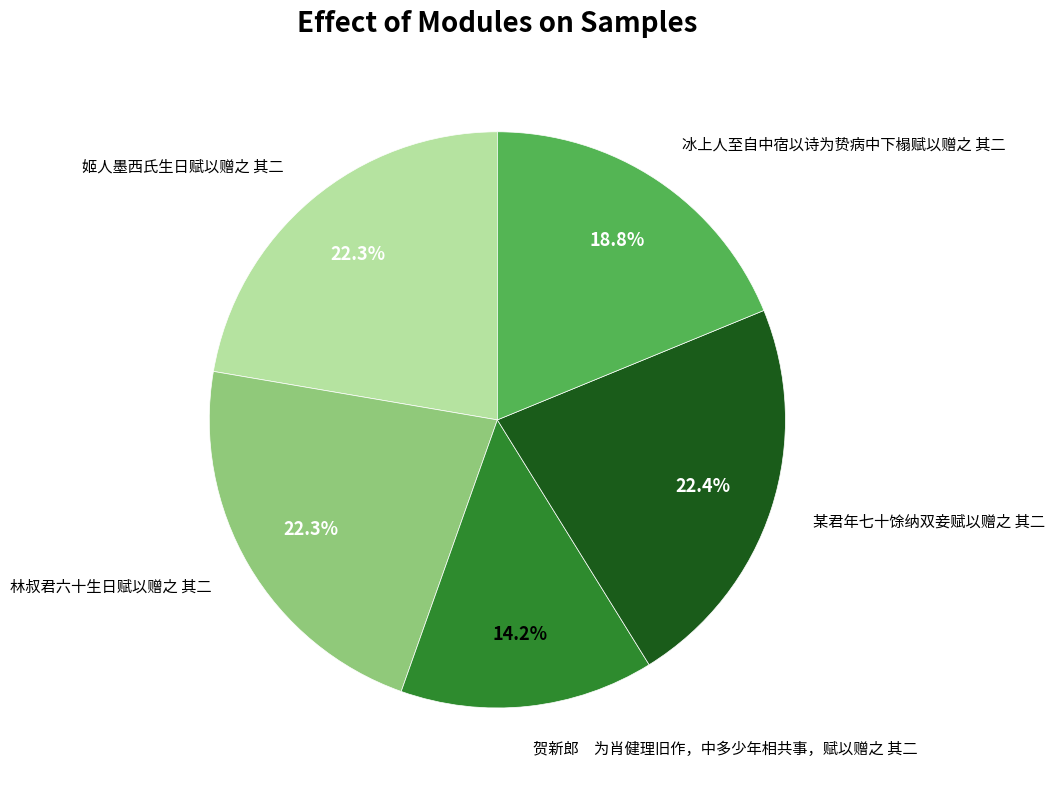

Approximately how many times larger is the value at 林叔君六十生日赋以赠之 其二 compared to 贺新郎 为肖健理旧作，中多少年相共事，赋以赠之 其二?

1.6